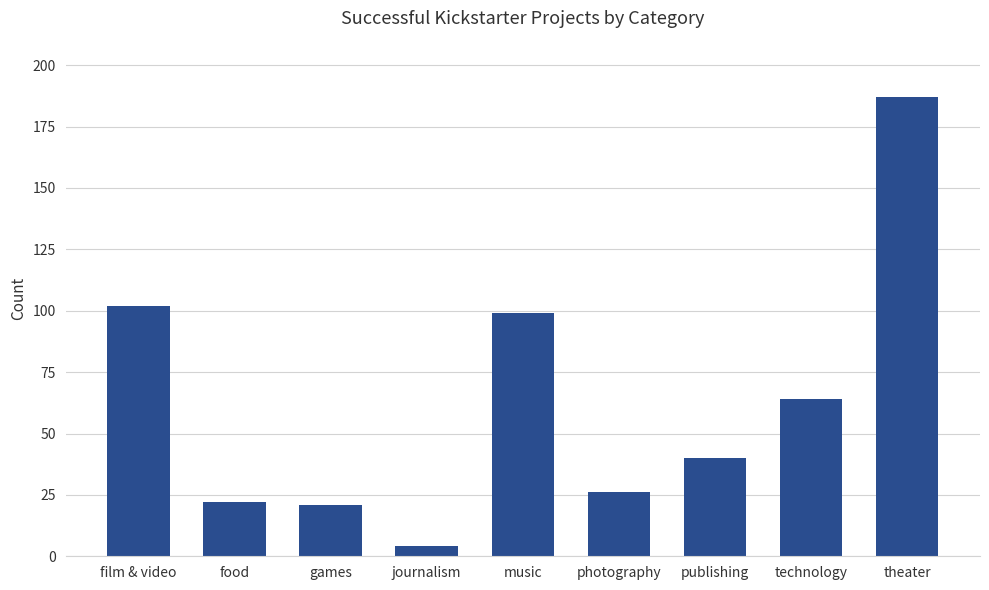

What is the maximum value shown in the chart?

187